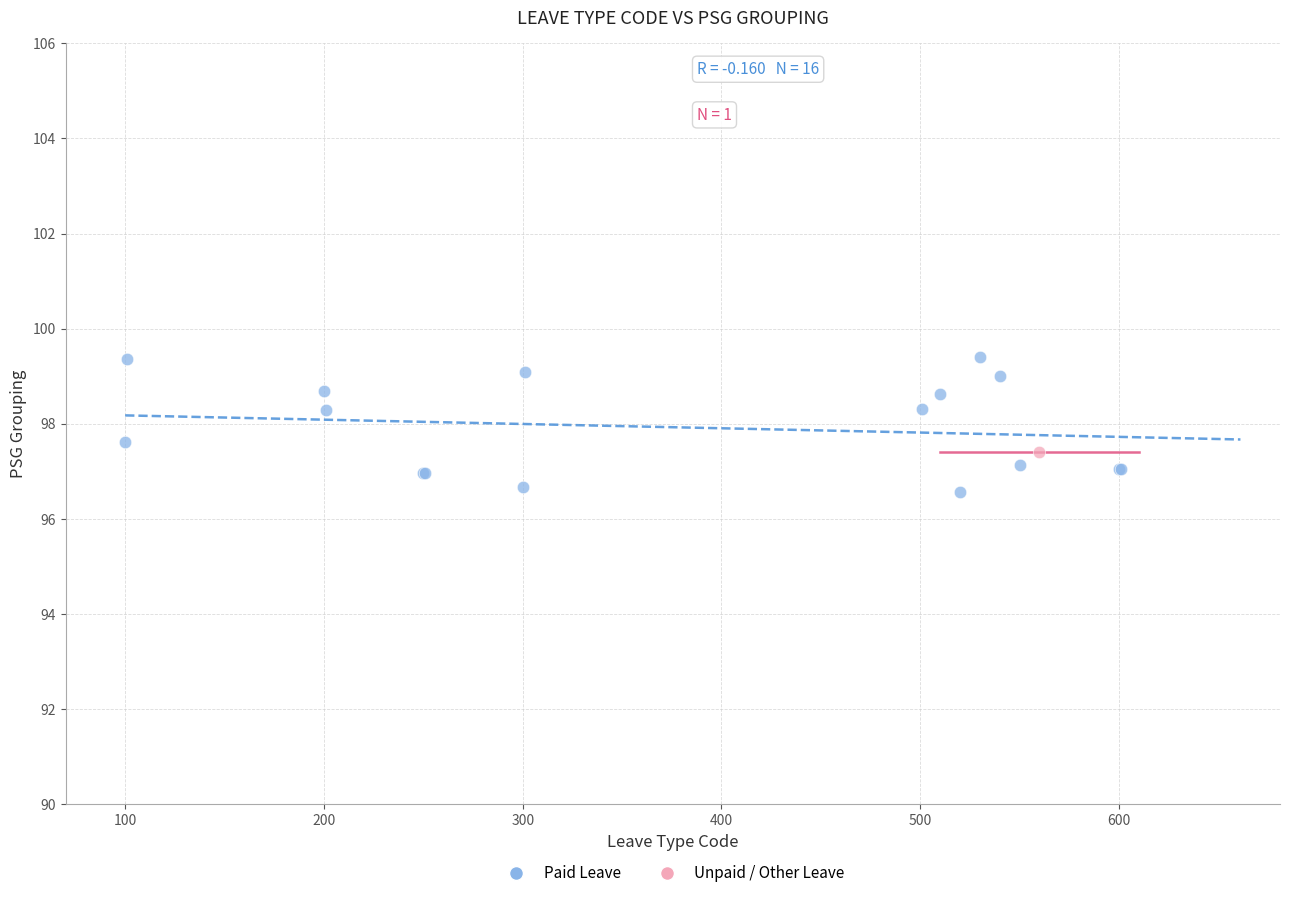

What are all the series names shown in the legend?

Paid Leave, Unpaid / Other Leave